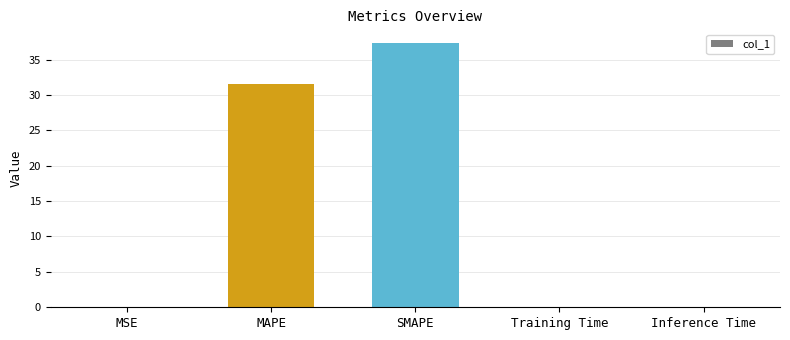

Is it true that the value at SMAPE is 18.5?

False